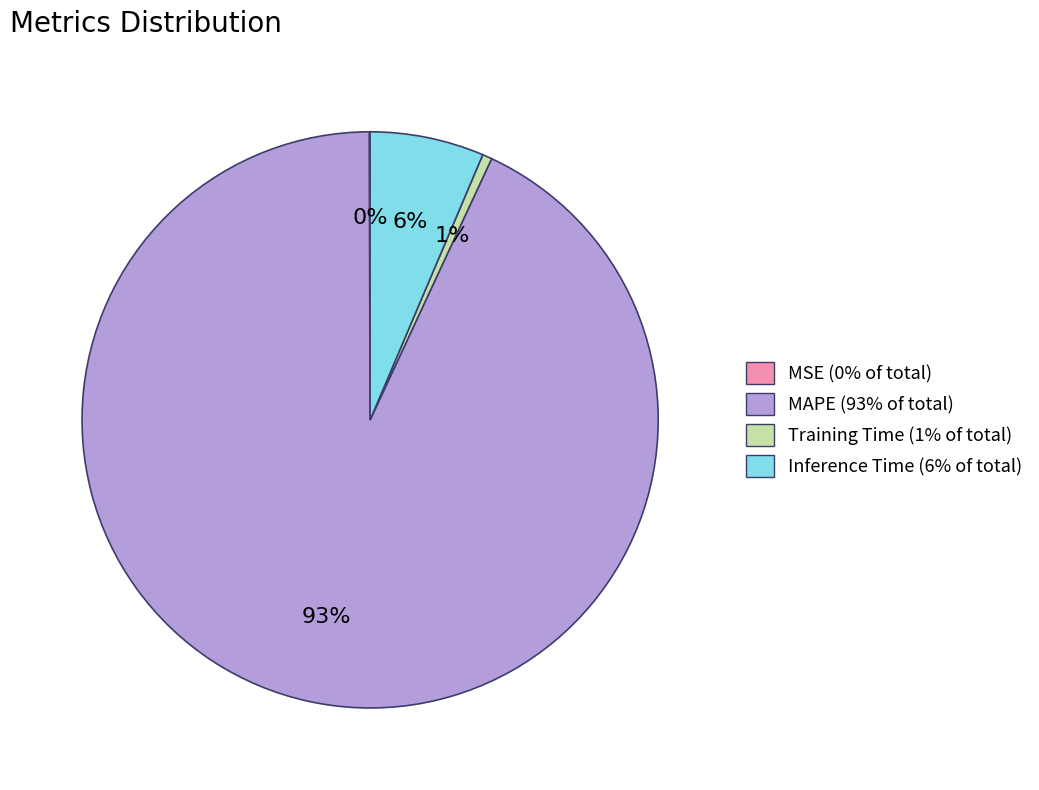

Does any single category account for the majority?

Yes